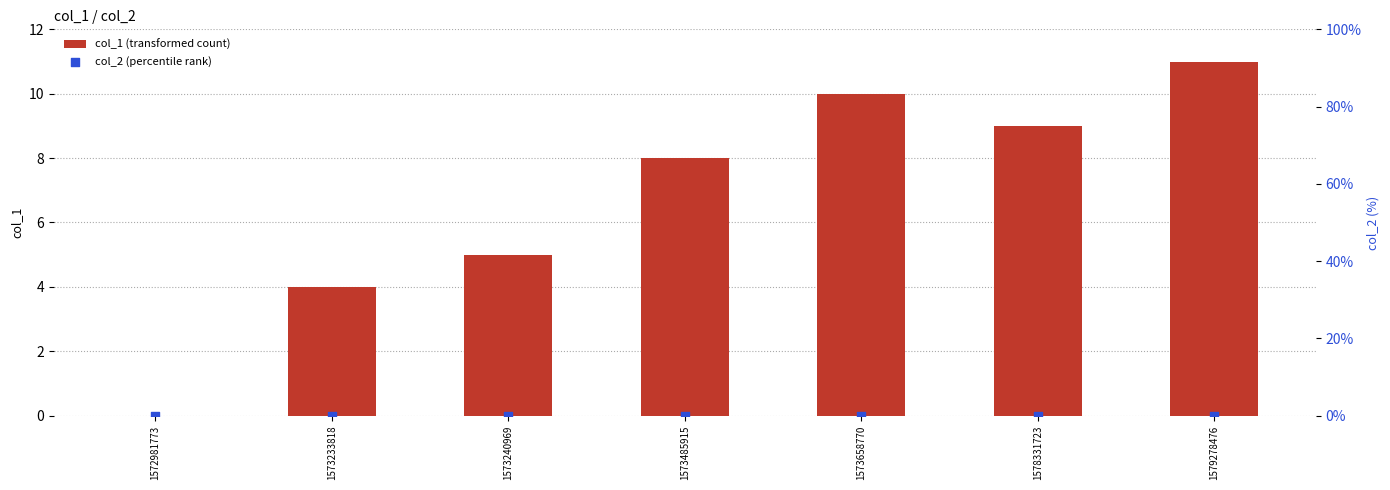

At how many categories does at least one series exceed 10?

1